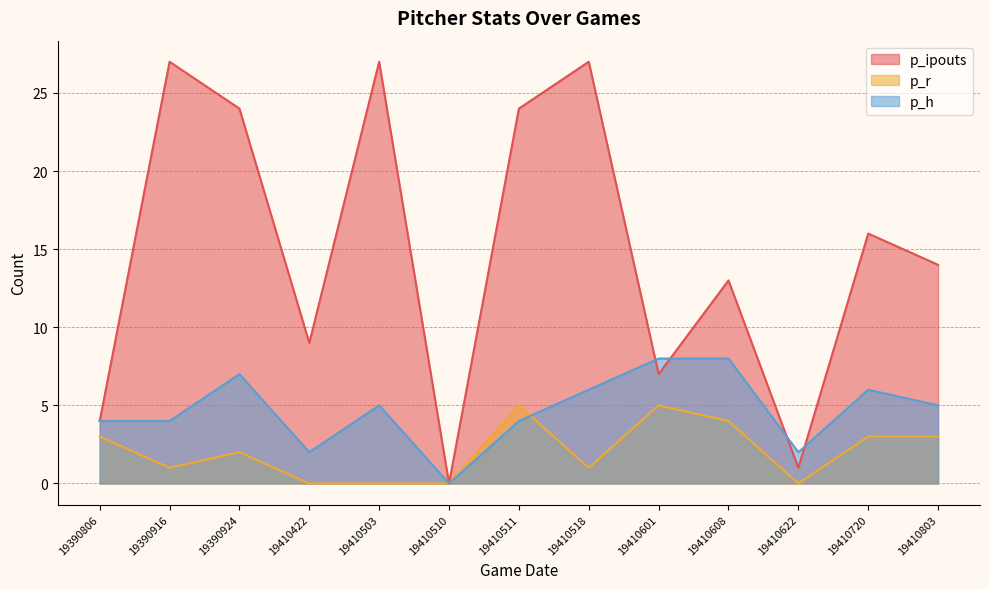

Reading right to left, list all the values displayed in this chart.

p_ipouts: 14	16	1	13	7	27	24	0	27	9	24	27	4
p_r: 3	3	0	4	5	1	5	0	0	0	2	1	3
p_h: 5	6	2	8	8	6	4	0	5	2	7	4	4